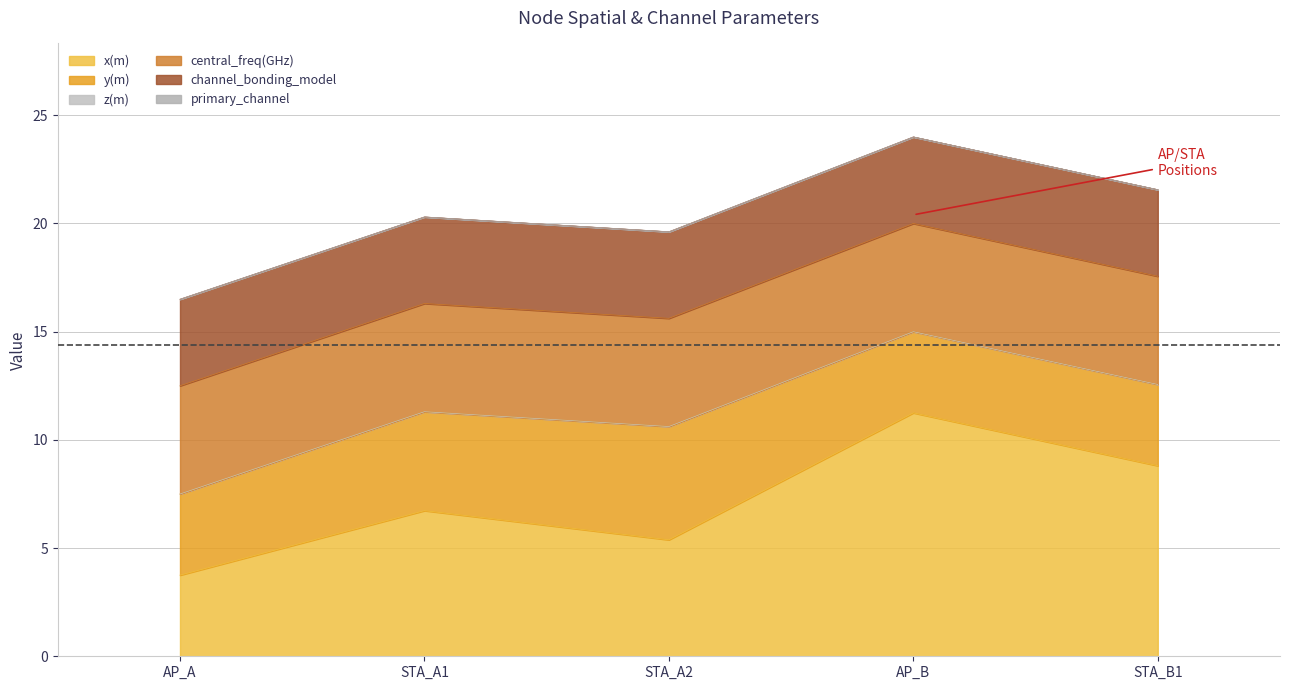

Does the chart have visible grid lines?

Yes